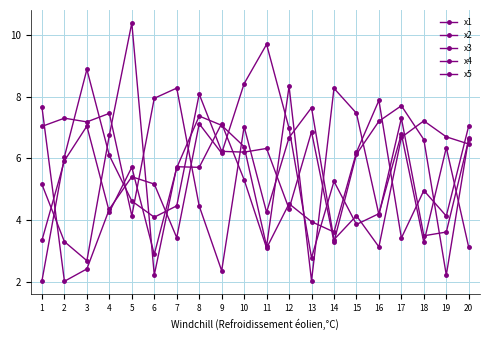

Count the number of categories in the chart.

20